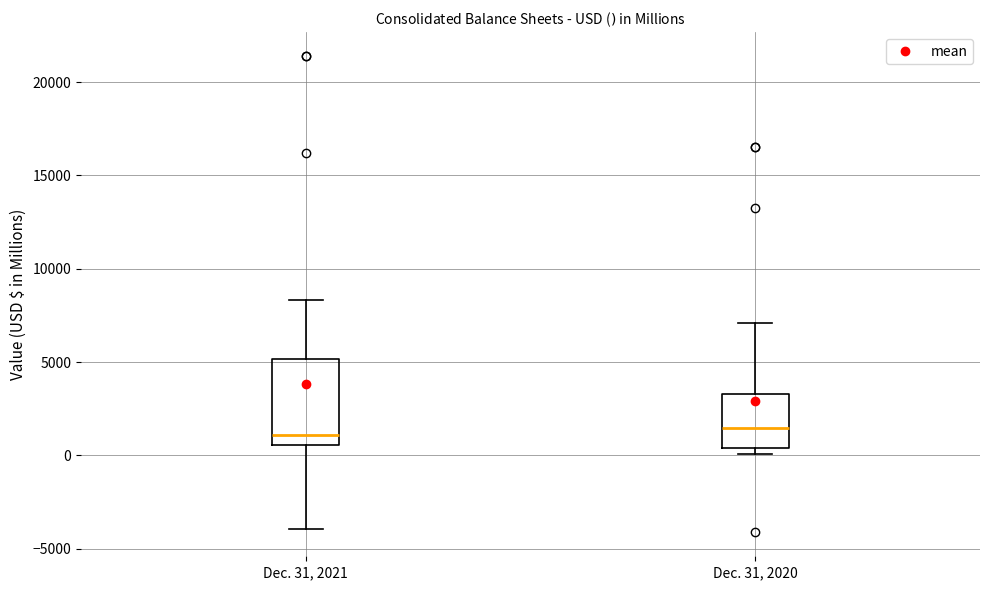

Comparing the boxes themselves (not the whiskers), which one is the tallest?

Dec. 31, 2021